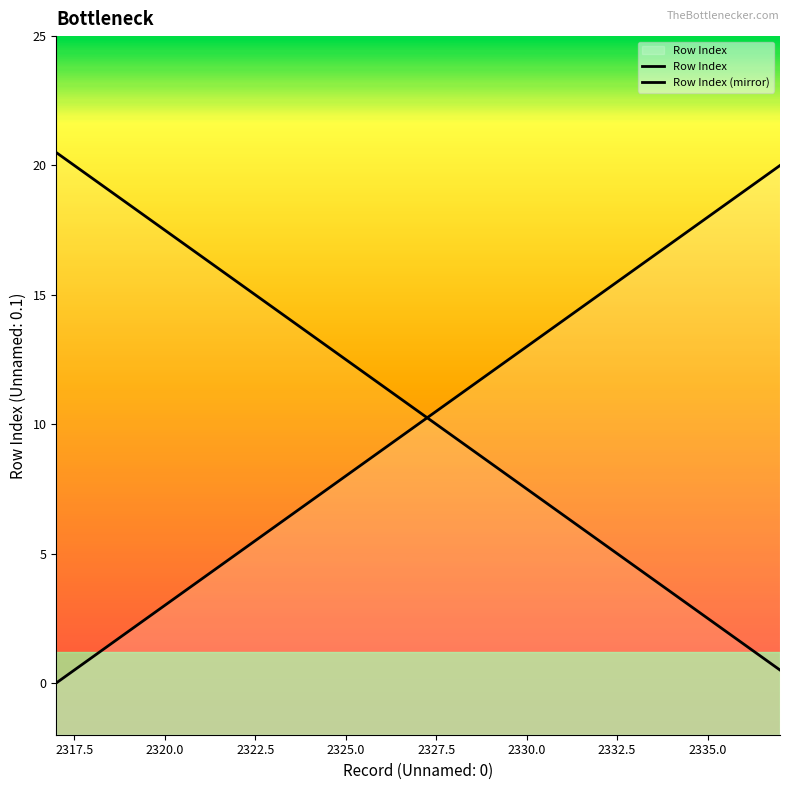

What is the difference between the second highest and minimum values in the Row Index series?

19.0